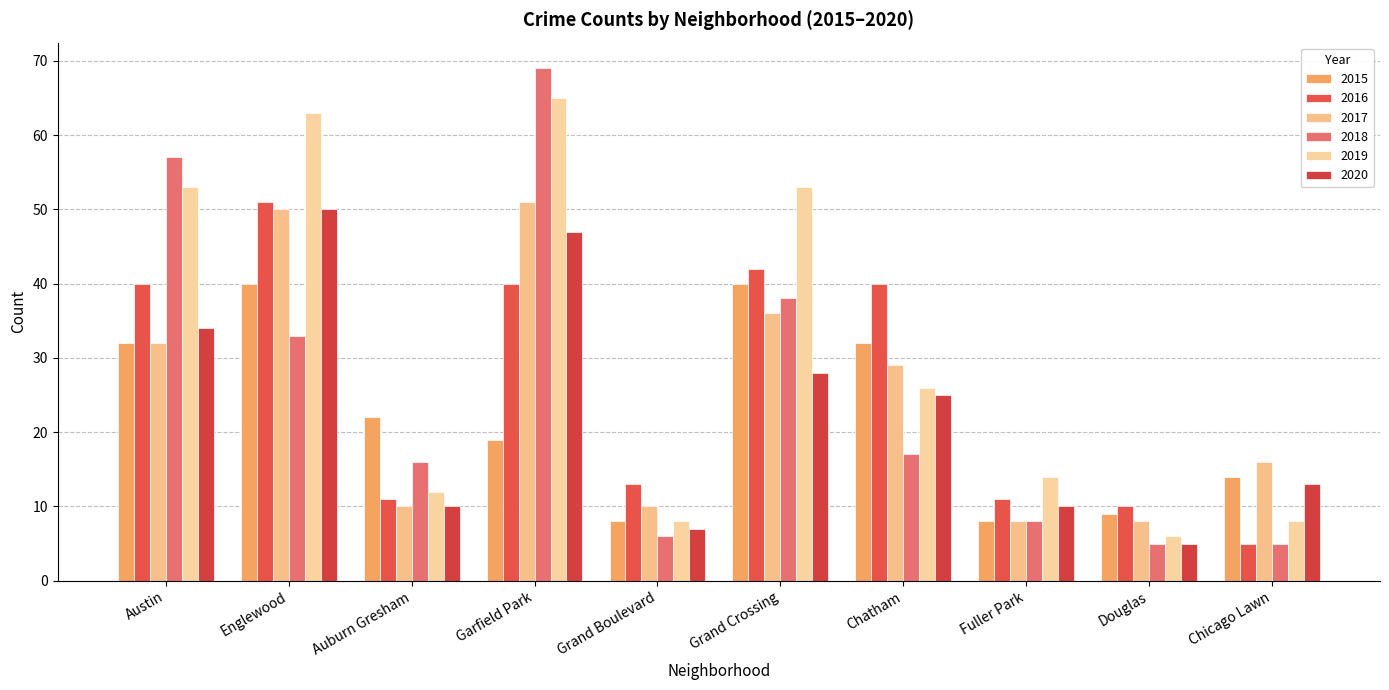

The 2016 series shows 15 at Auburn Gresham. True or false?

False